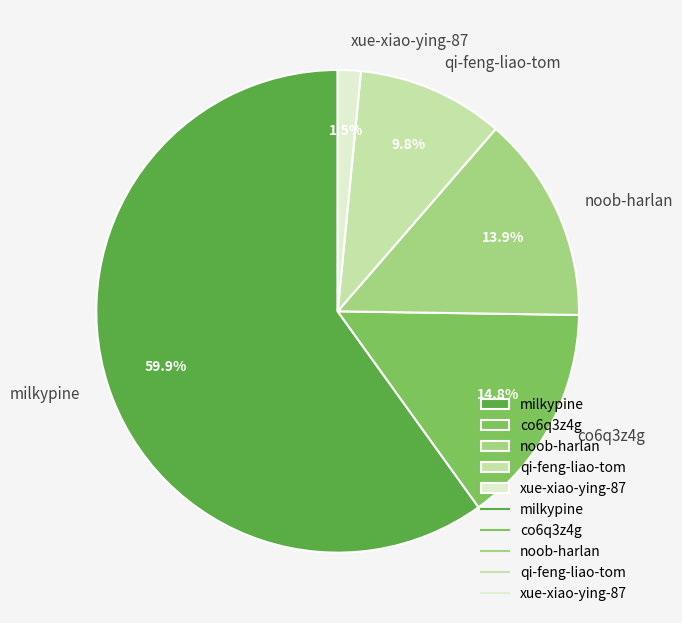

Count the number of slices in the pie.

5